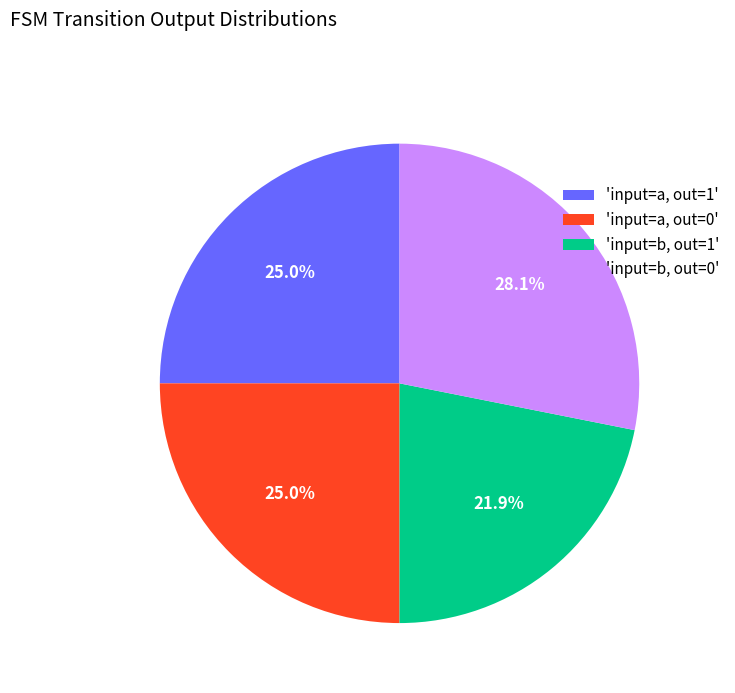

What is the ratio of the value at 'input=a, out=1' to the value at 'input=b, out=0'?

0.9